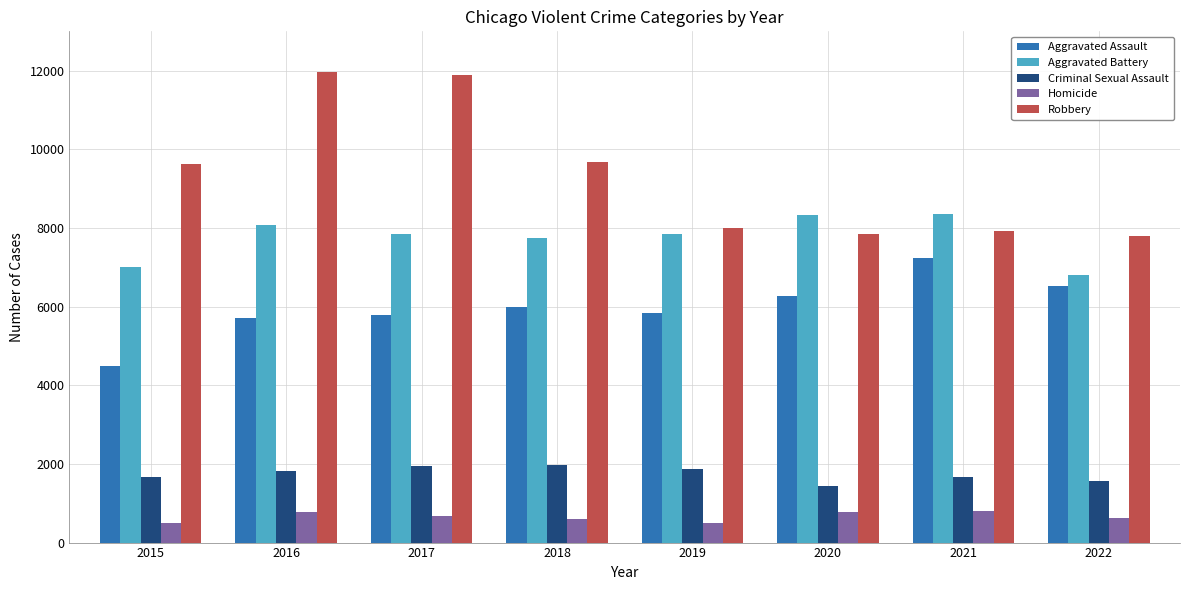

Which series changed the most between 2018 and 2020?

Robbery